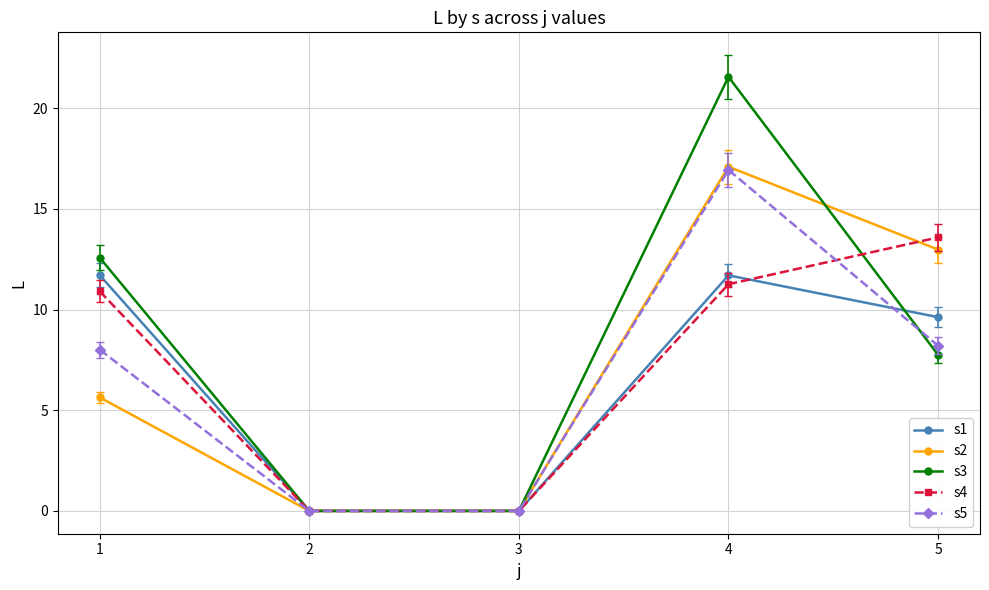

True or false: s3 has more than 1 points higher than both neighbors.

False